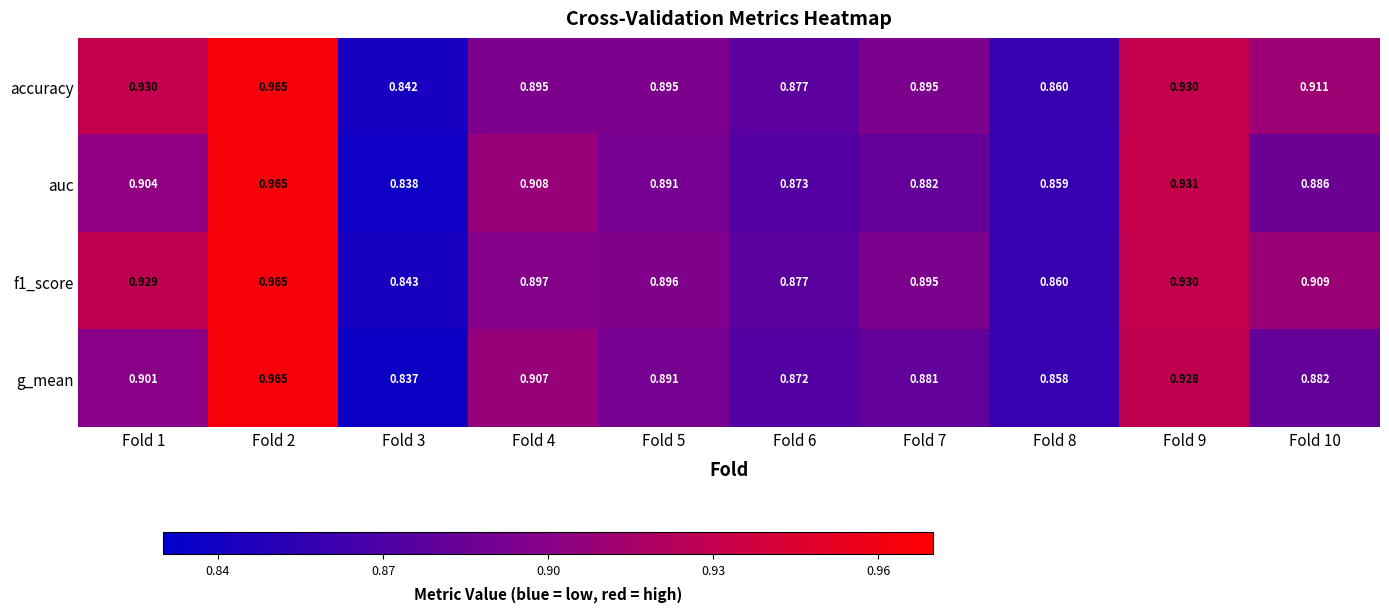

Between Fold 2 and Fold 8, which series saw the biggest shift?

g_mean